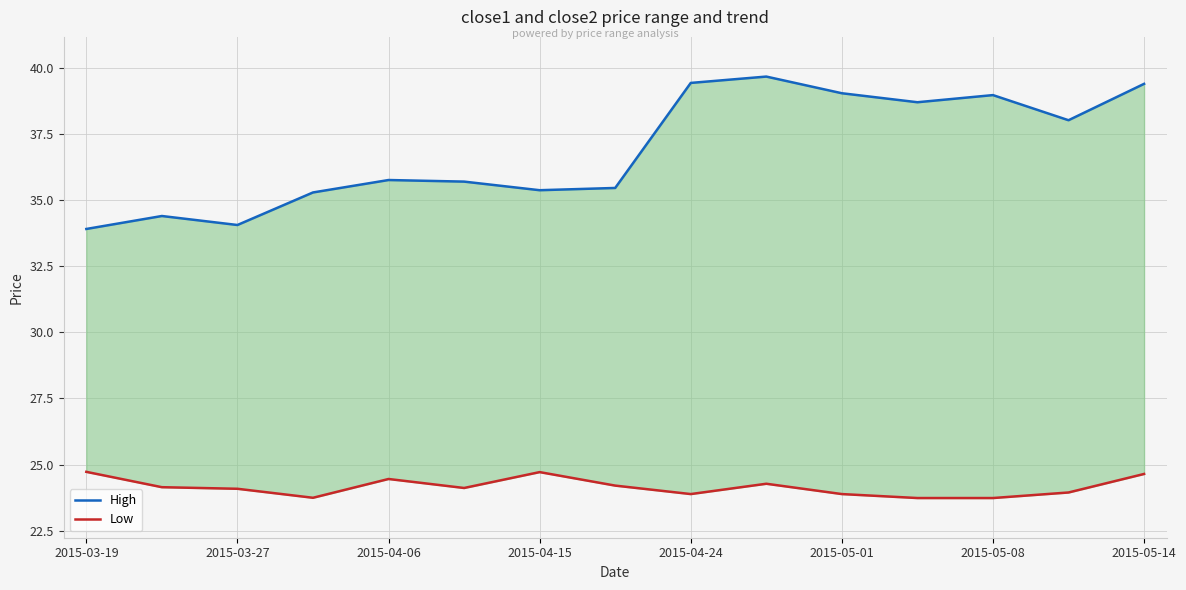

True or false: High has a value of 48.9 at 2015-03-27.

False